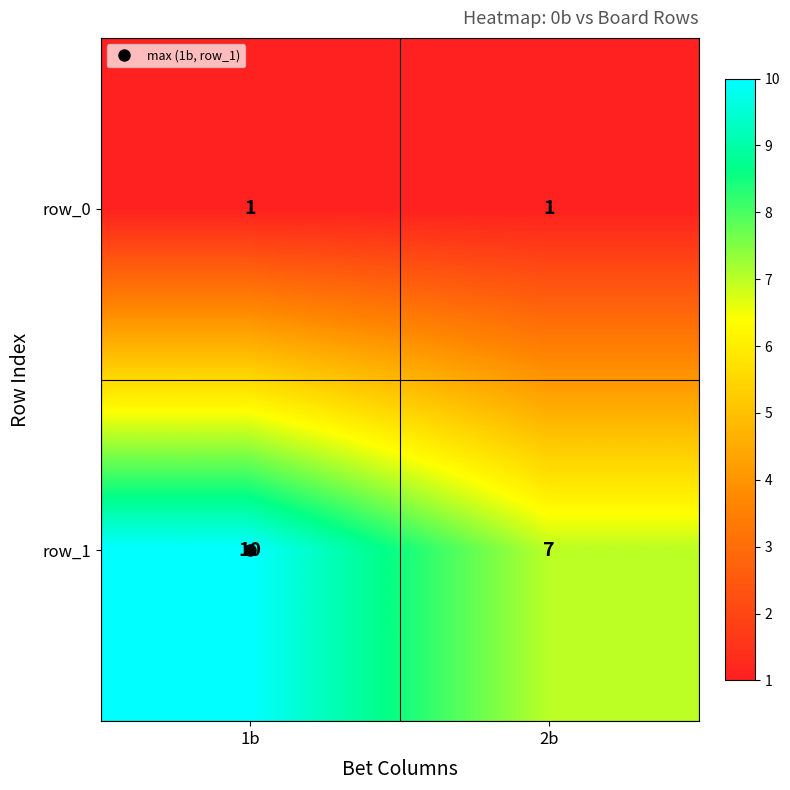

Which label corresponds to the largest value in the chart?

1b